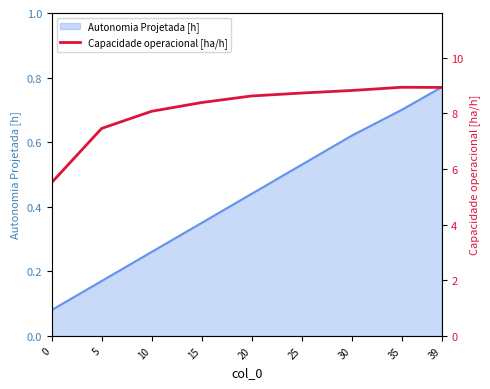

What is the difference between the maximum and minimum values?

3.4